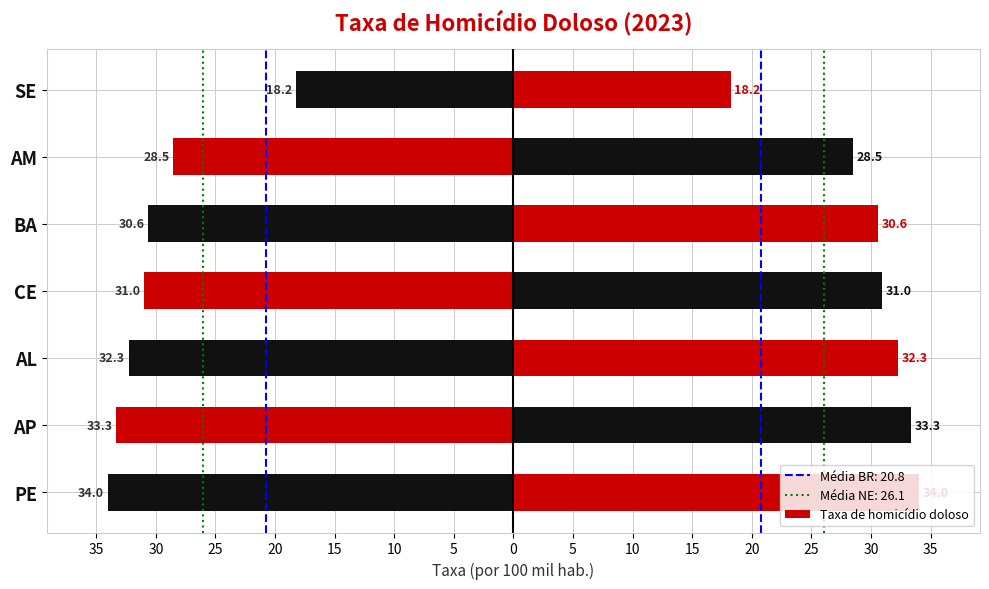

What is the approximate value at BA?

30.6